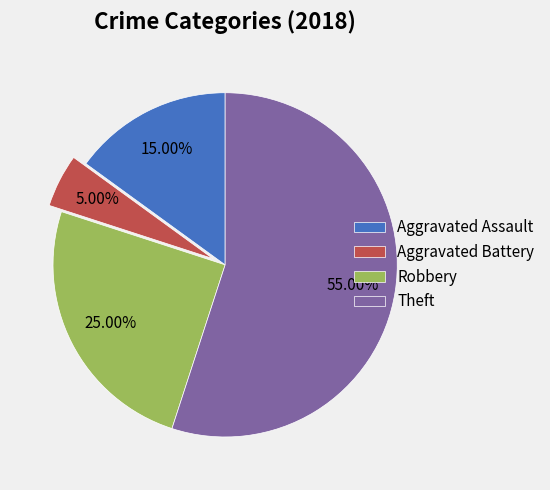

Is it true that Aggravated Assault is 15% of the pie?

True